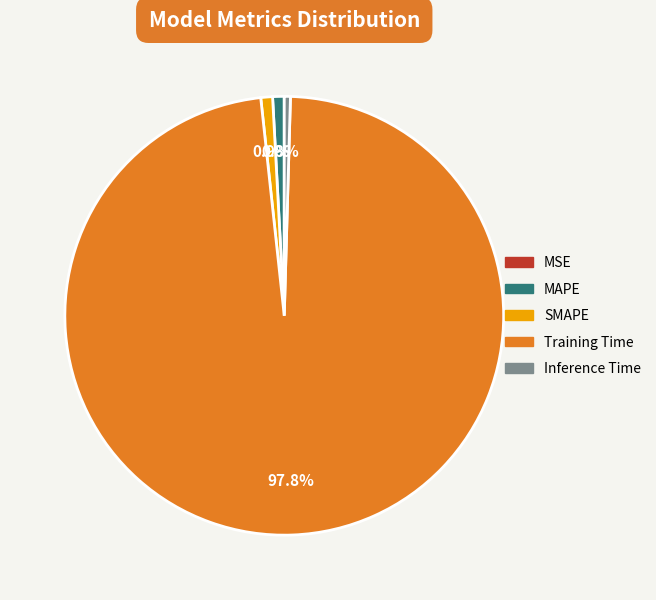

Which category accounts for the majority?

Training Time